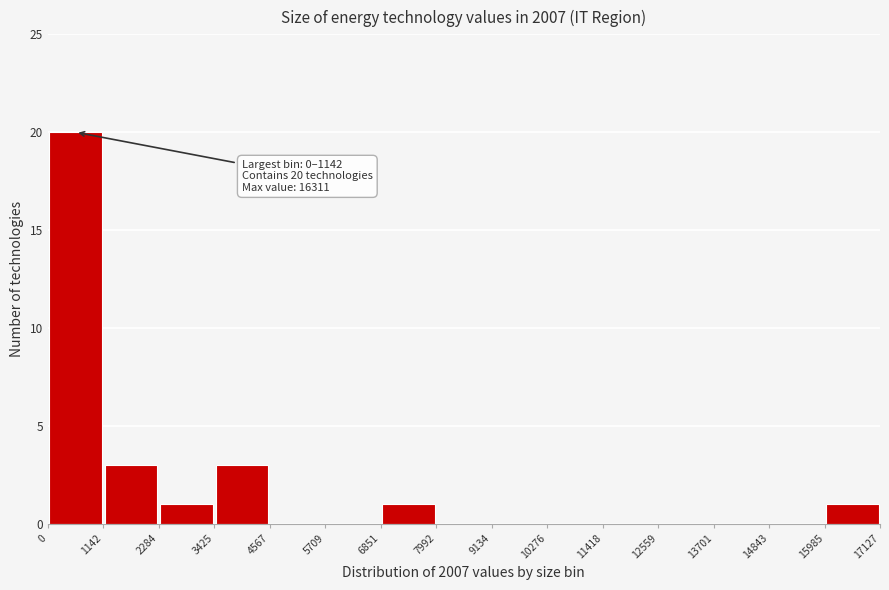

Which range on the x-axis has the tallest bar?

0 to 1142